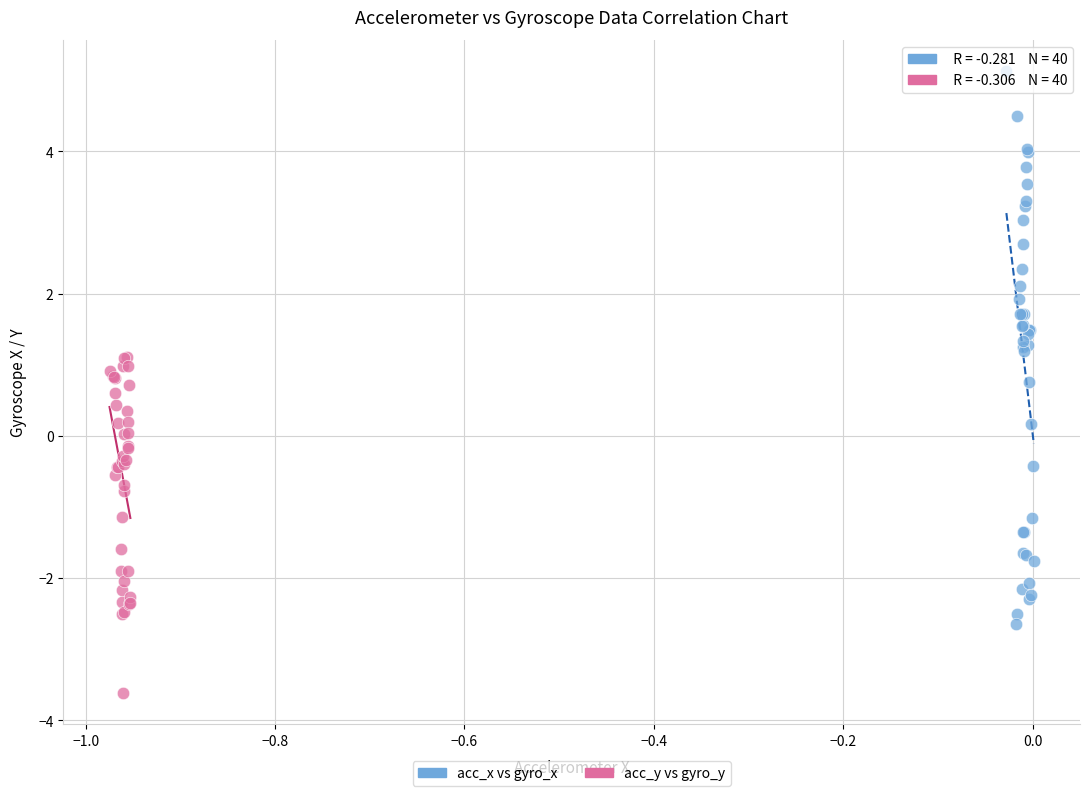

Which series reaches the maximum Y coordinate?

acc_x vs gyro_x